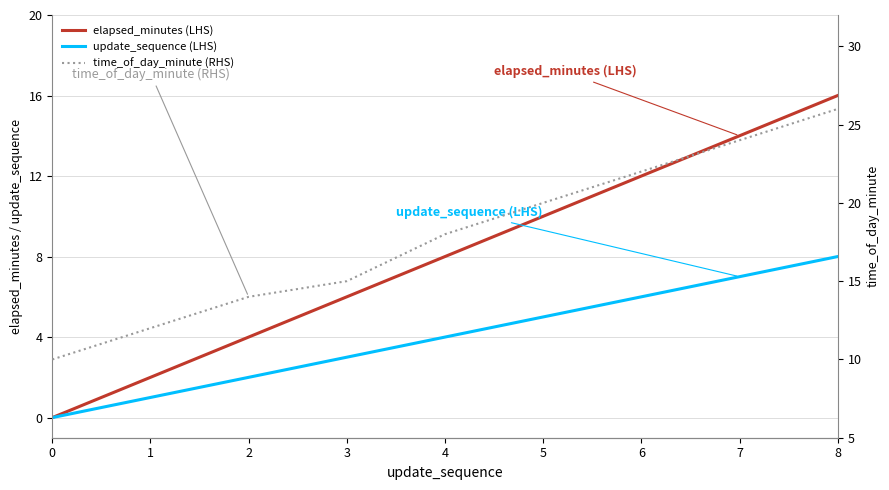

Which series has the largest range (max minus min)?

elapsed_minutes (LHS)